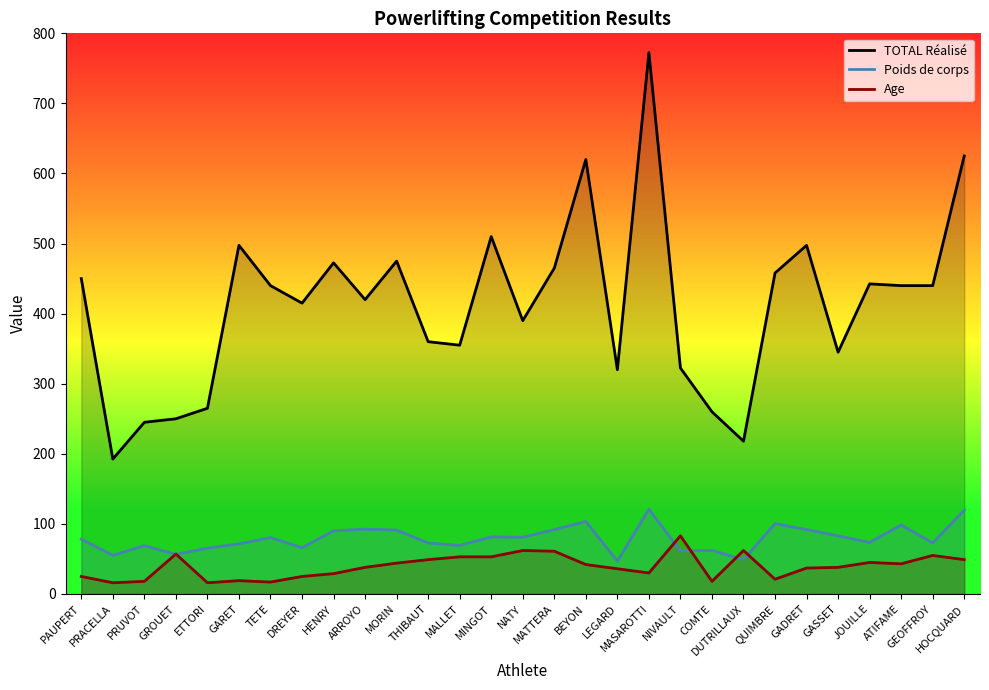

What is the total value across all series at JOUILLE?

561.1